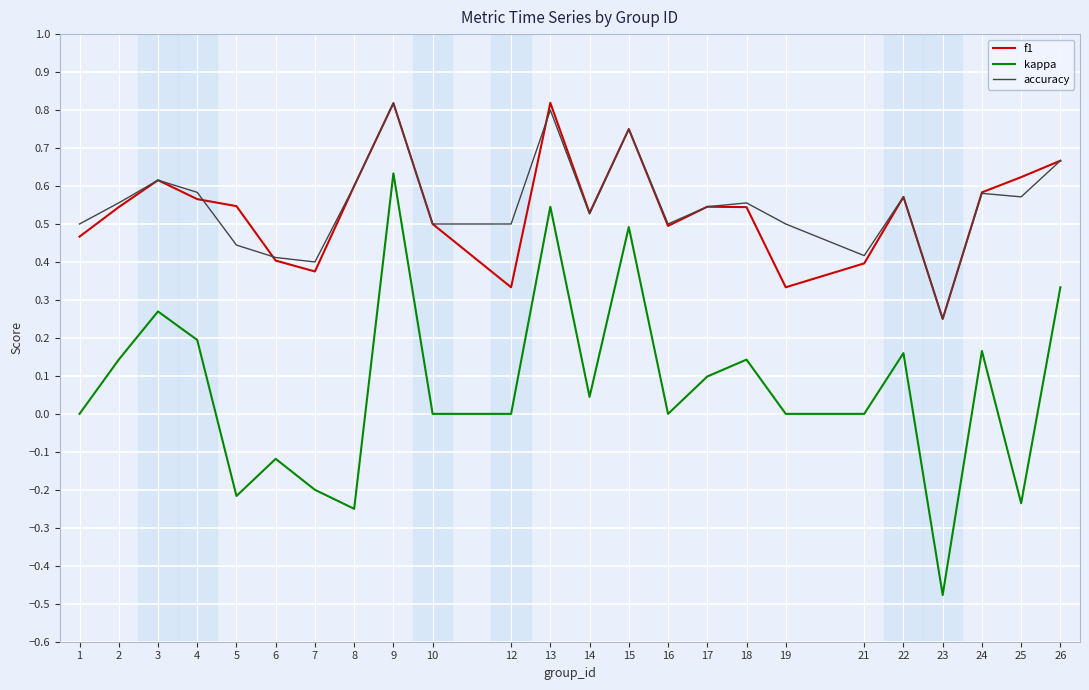

The kappa series shows 0.0 at 19. True or false?

True